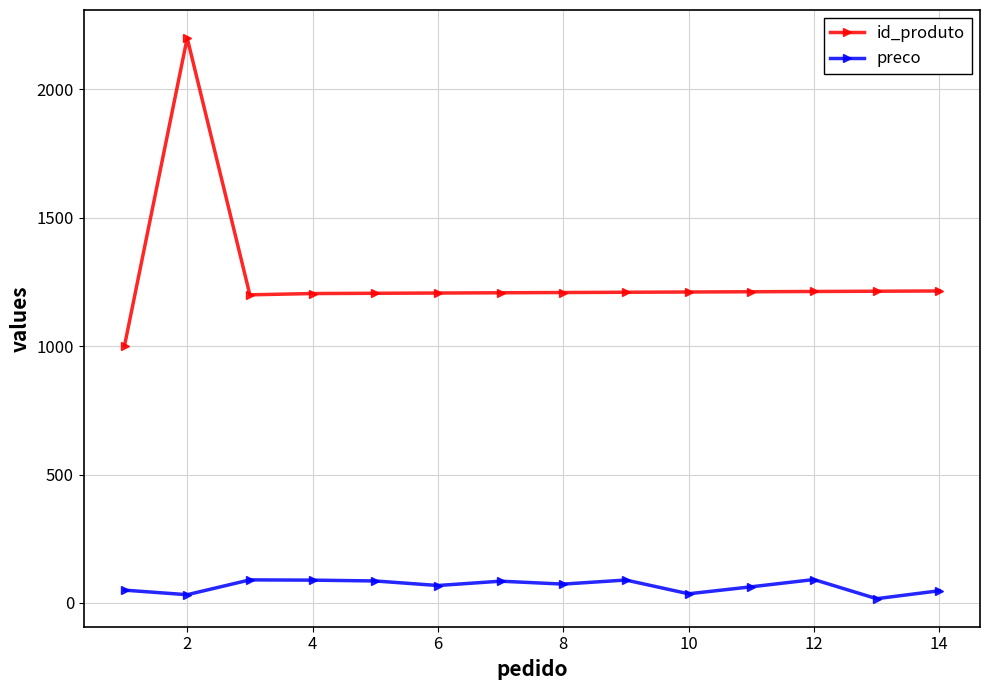

Which series has the largest total across all categories?

id_produto